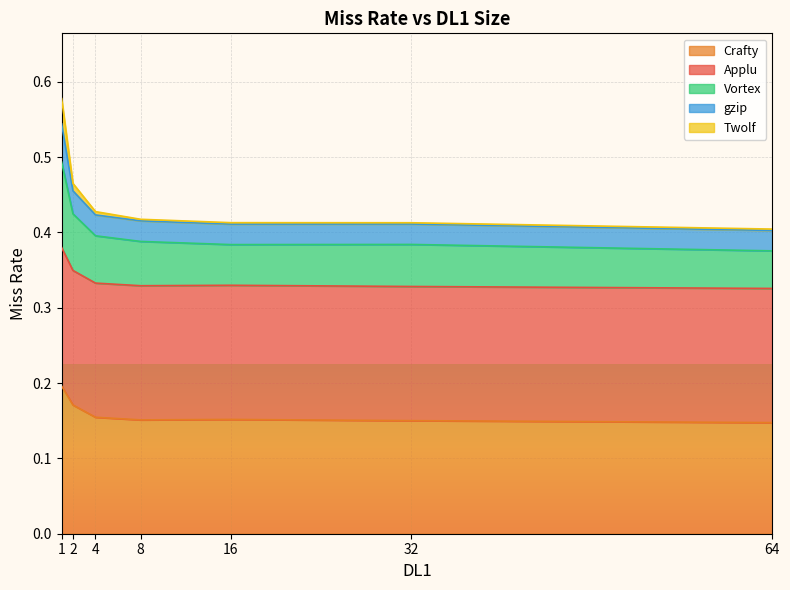

What is the approximate value of Crafty at 2?

0.2